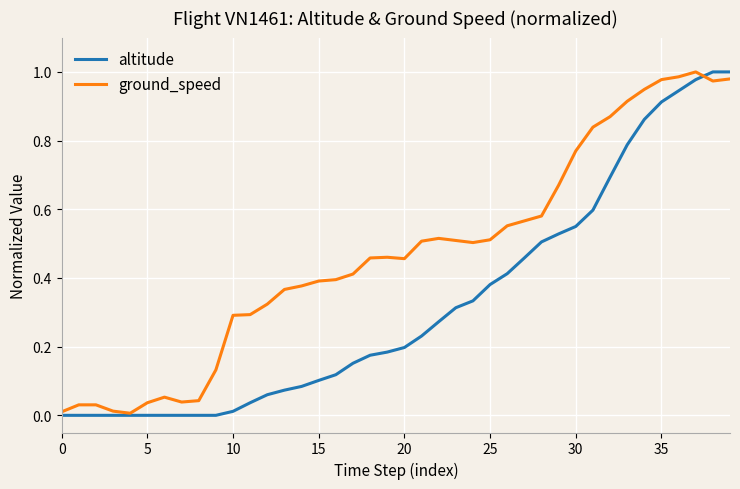

Rank the series by their average value, from lowest to highest.

altitude, ground_speed